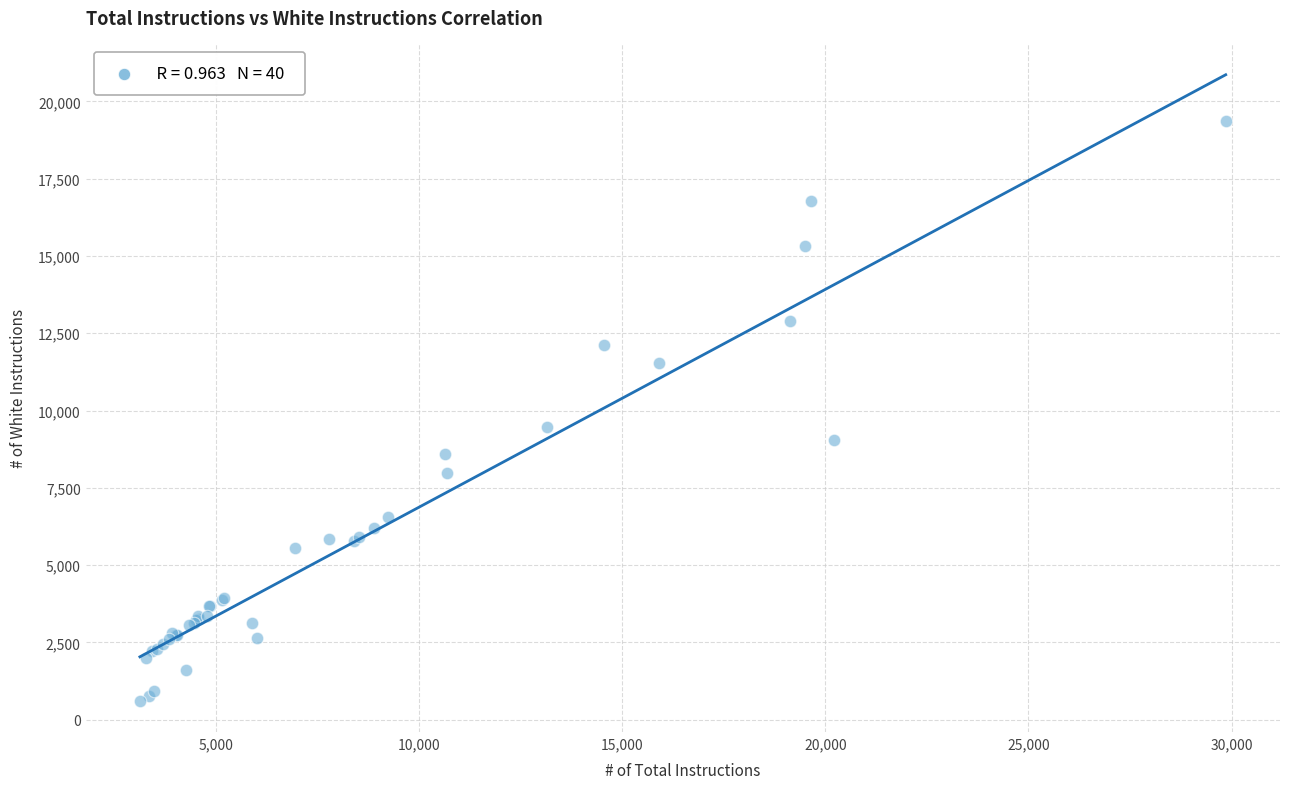

What Y value in the scatter plot is closest to 9982?

9468